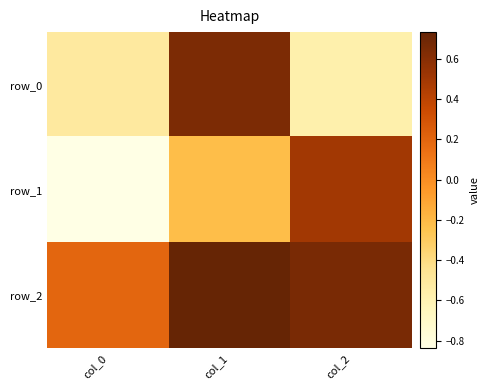

What is the total value across all series at col_0?

-1.2